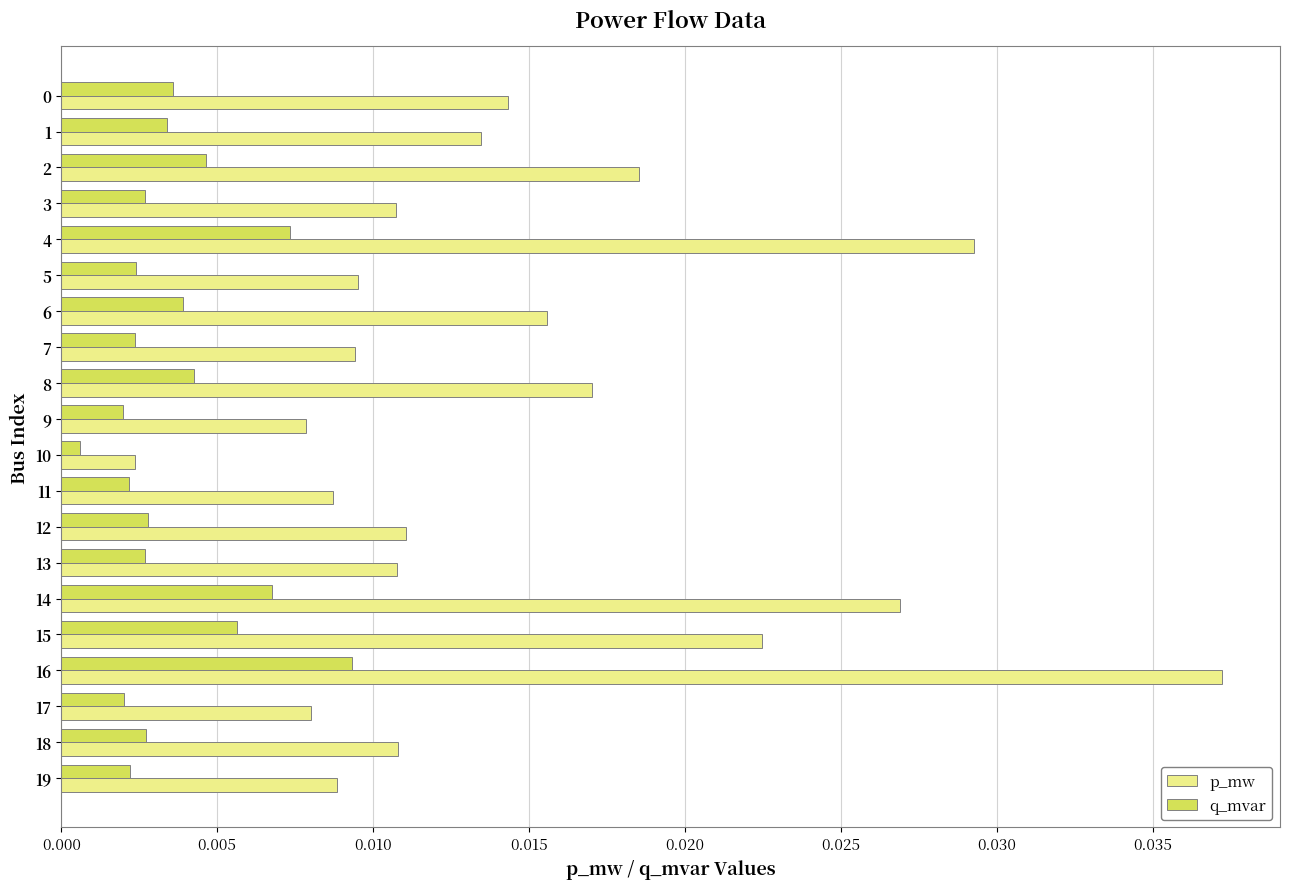

At which label does p_mw reach its peak?

16